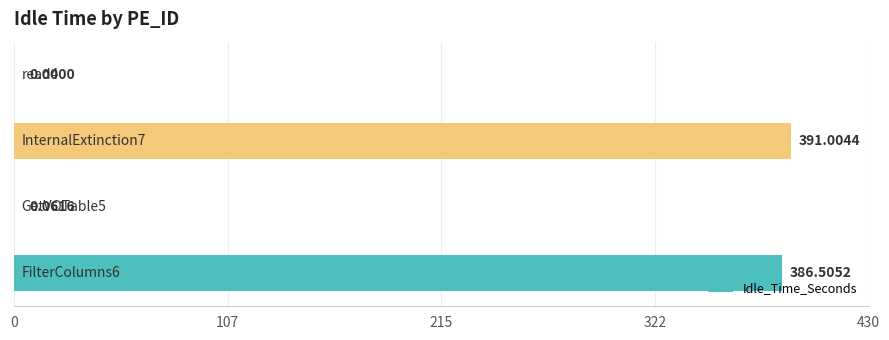

What is the sum of all values?

777.6